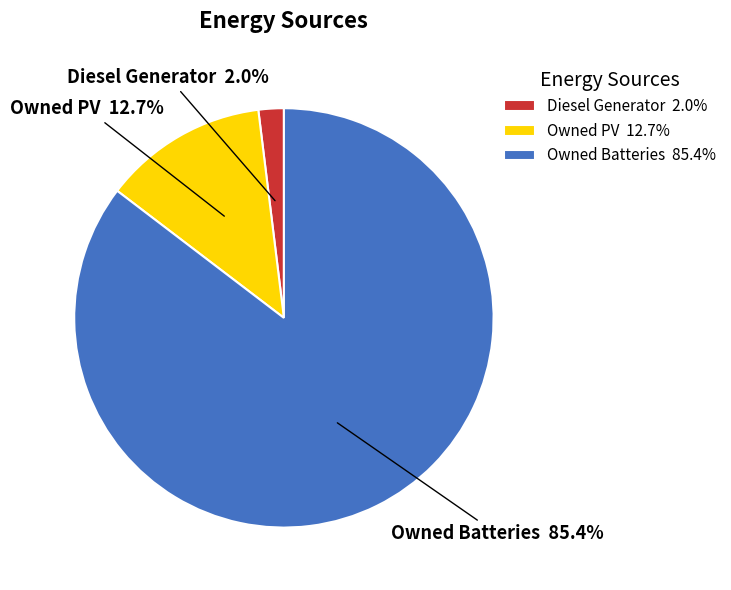

What is the total percentage of Owned Batteries and Diesel Generator?

87.3%